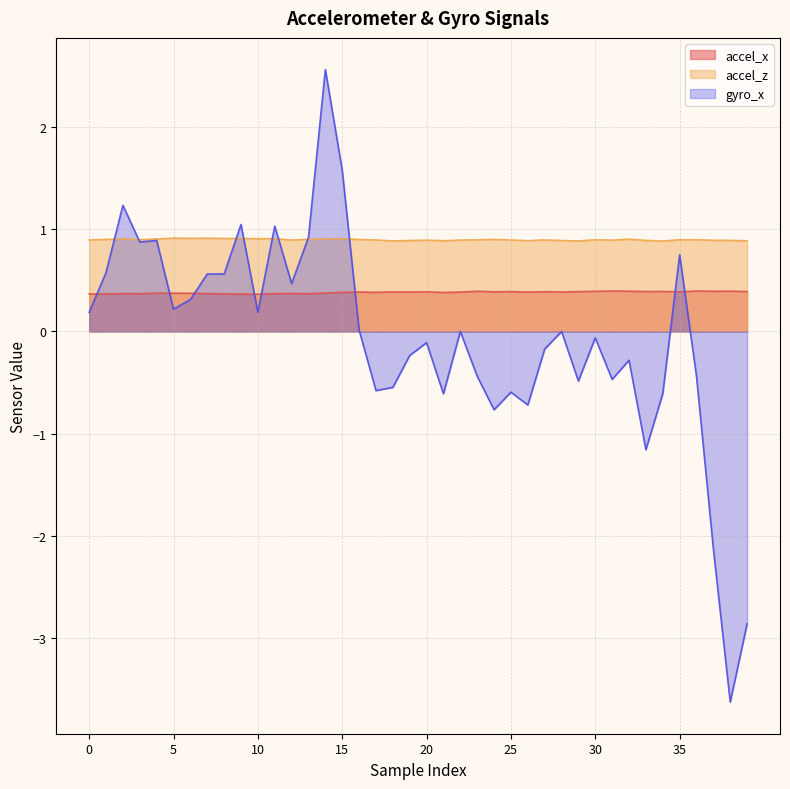

Reading right to left, what are all the values shown in this chart?

accel_x: 39=0.4	38=0.4	37=0.4	36=0.4	35=0.4	34=0.4	33=0.4	32=0.4	31=0.4	30=0.4	29=0.4	28=0.4	27=0.4	26=0.4	25=0.4	24=0.4	23=0.4	22=0.4	21=0.4	20=0.4	19=0.4	18=0.4	17=0.4	16=0.4	15=0.4	14=0.4	13=0.4	12=0.4	11=0.4	10=0.4	9=0.4	8=0.4	7=0.4	6=0.4	5=0.4	4=0.4	3=0.4	2=0.4	1=0.4	0=0.4
accel_z: 39=0.9	38=0.9	37=0.9	36=0.9	35=0.9	34=0.9	33=0.9	32=0.9	31=0.9	30=0.9	29=0.9	28=0.9	27=0.9	26=0.9	25=0.9	24=0.9	23=0.9	22=0.9	21=0.9	20=0.9	19=0.9	18=0.9	17=0.9	16=0.9	15=0.9	14=0.9	13=0.9	12=0.9	11=0.9	10=0.9	9=0.9	8=0.9	7=0.9	6=0.9	5=0.9	4=0.9	3=0.9	2=0.9	1=0.9	0=0.9
gyro_x: 39=-2.9	38=-3.6	37=-2.1	36=-0.4	35=0.8	34=-0.6	33=-1.2	32=-0.3	31=-0.5	30=-0.1	29=-0.5	28=0.0	27=-0.2	26=-0.7	25=-0.6	24=-0.8	23=-0.4	22=0.0	21=-0.6	20=-0.1	19=-0.2	18=-0.5	17=-0.6	16=0.0	15=1.6	14=2.6	13=0.9	12=0.5	11=1.0	10=0.2	9=1.0	8=0.6	7=0.6	6=0.3	5=0.2	4=0.9	3=0.9	2=1.2	1=0.6	0=0.2